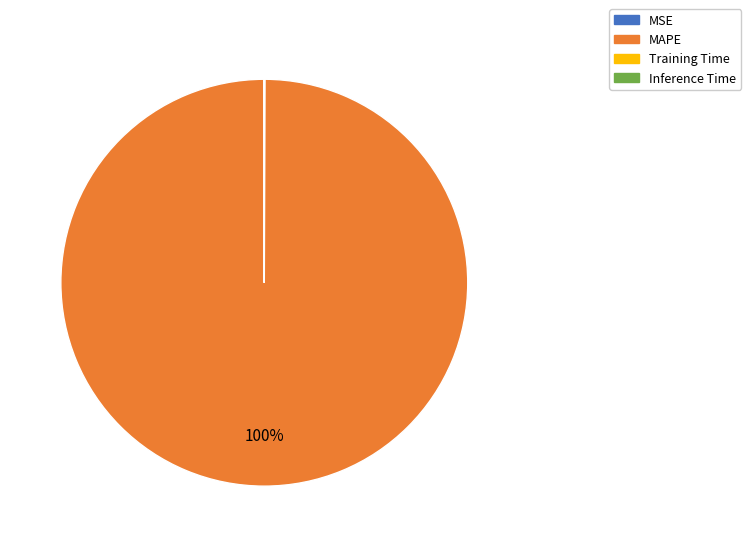

Does any single category account for the majority?

Yes